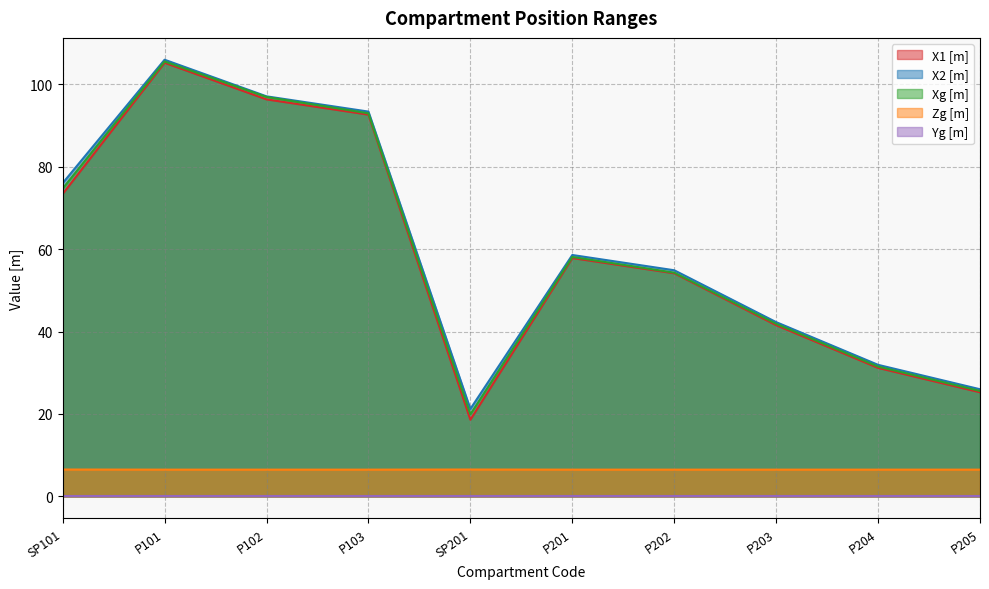

What is the label of the 1st point from the right?

P205